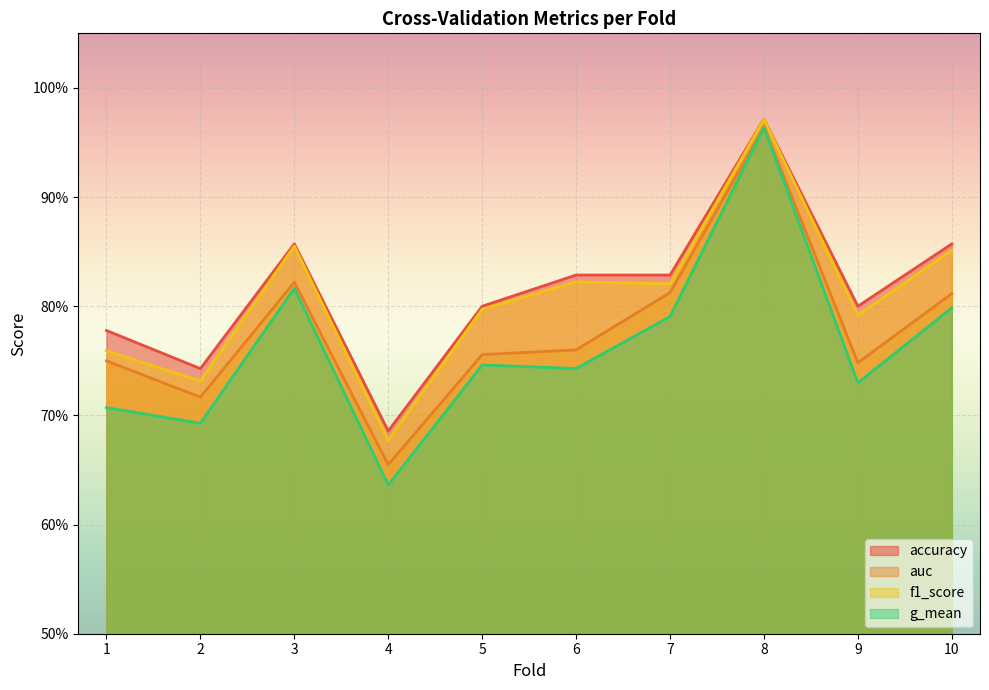

At which category does g_mean reach its first local valley?

2